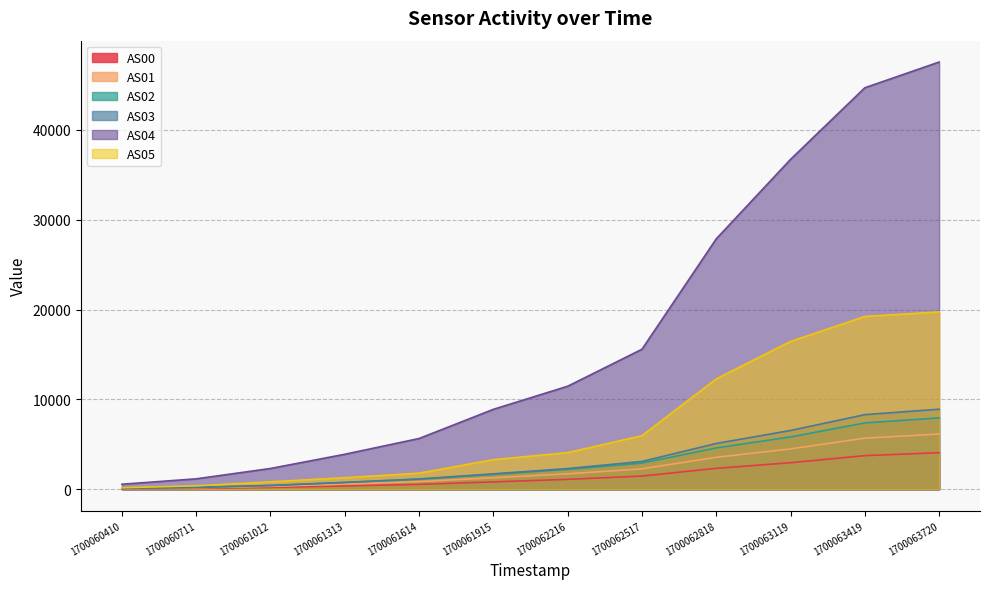

What is the value of the AS00 point at the 8th from the left?

1470